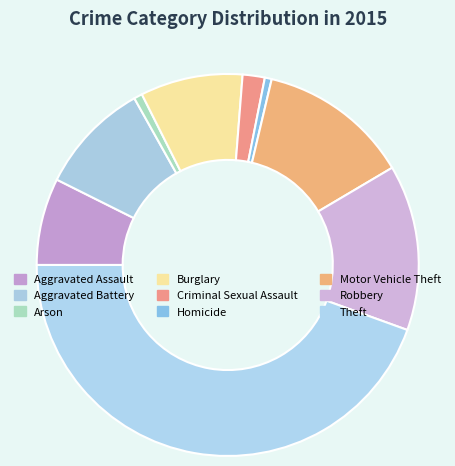

Which slice is the smallest?

Homicide